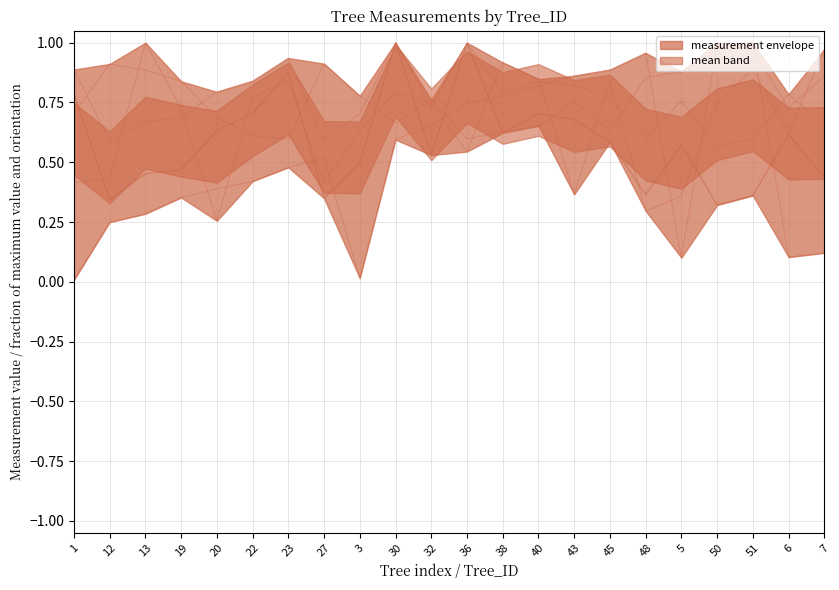

True or false: bearing and dbh intersect in this chart.

True